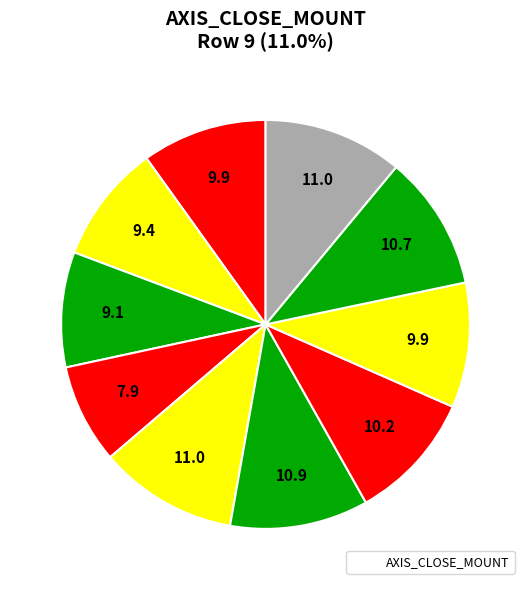

Count the number of slices in the pie.

10